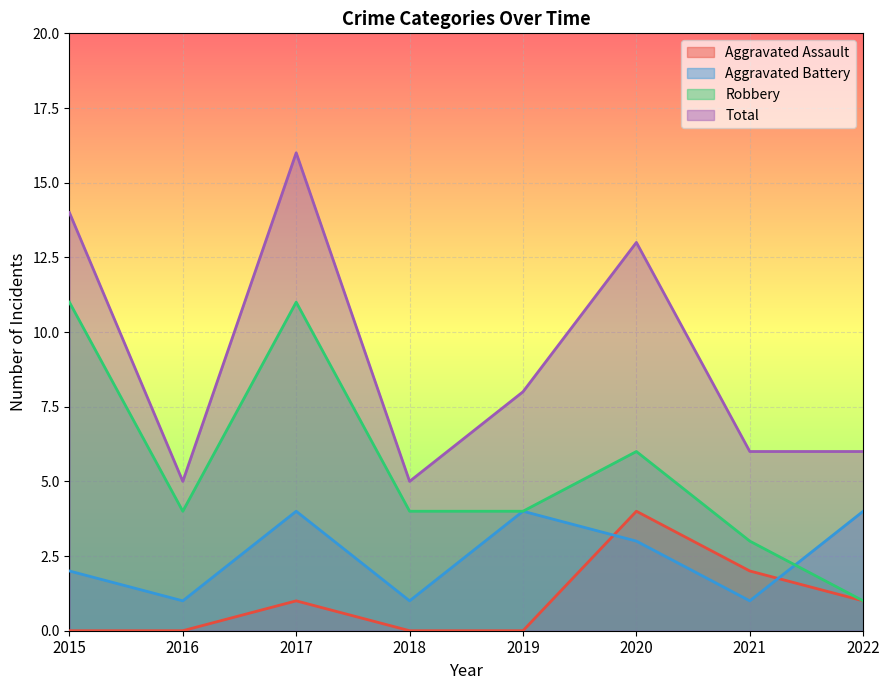

What are all the series names shown in the legend?

Aggravated Assault, Aggravated Battery, Robbery, Total